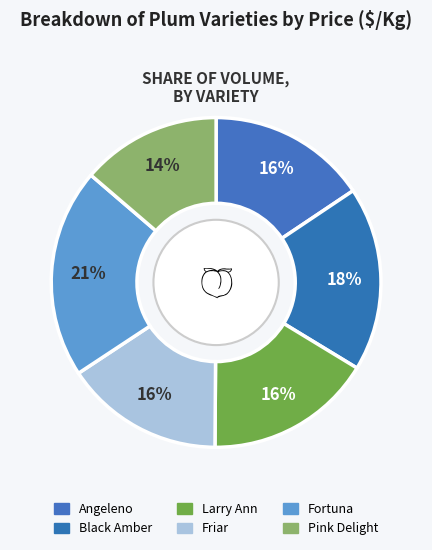

Which category has the biggest portion of the pie?

Fortuna